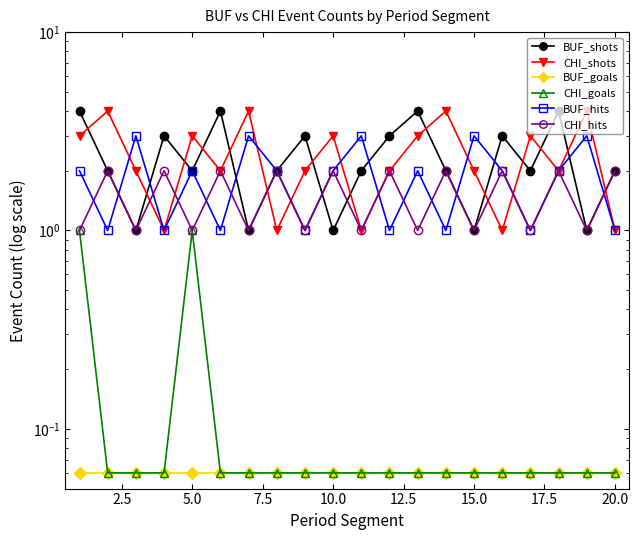

True or false: CHI_hits has a value of 2.0 at 12.5.

True